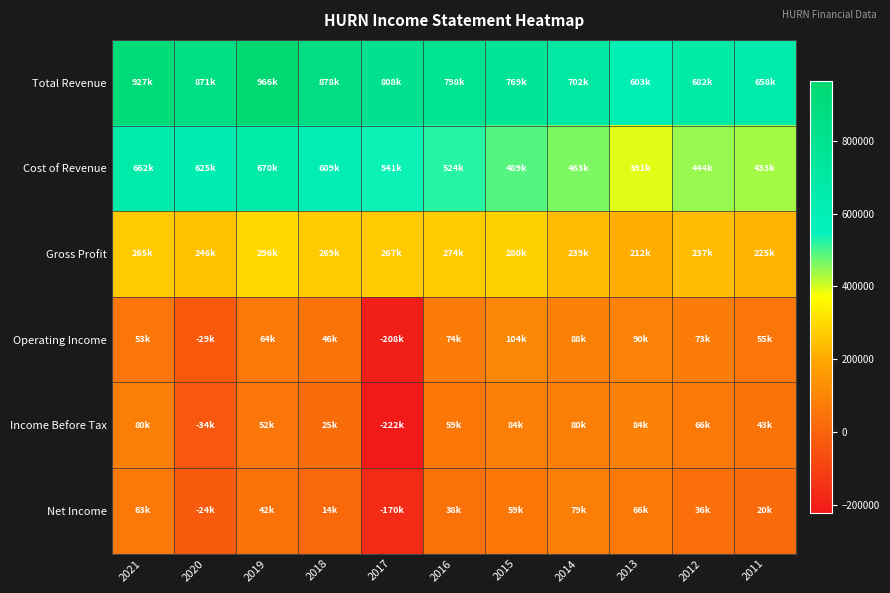

Which series has the largest range (max minus min)?

Total Revenue